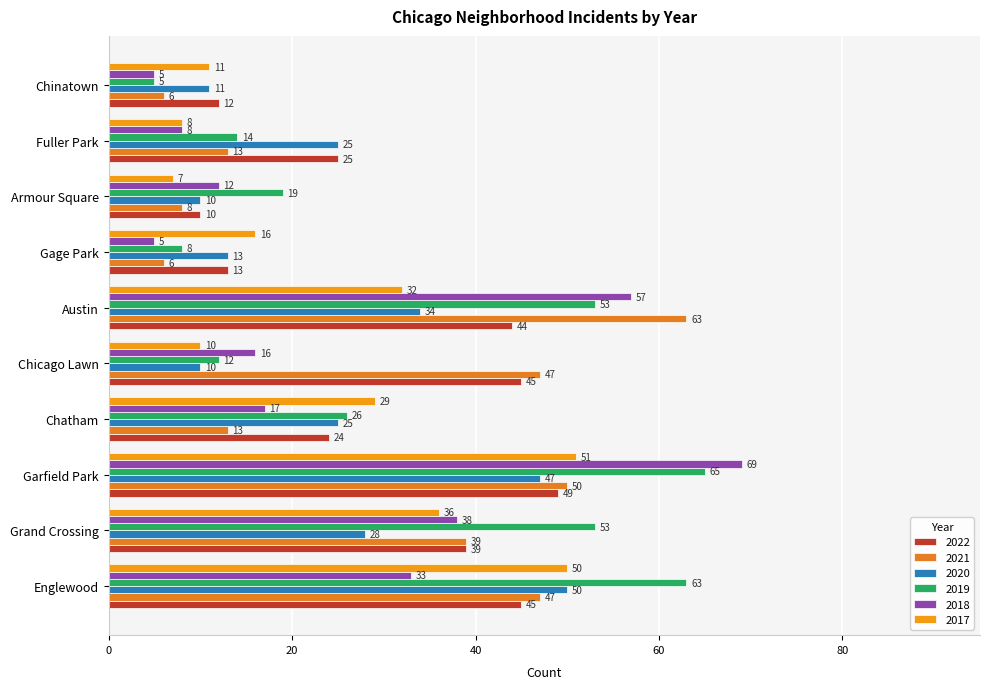

How many data points in 2020 are less than 25?

4